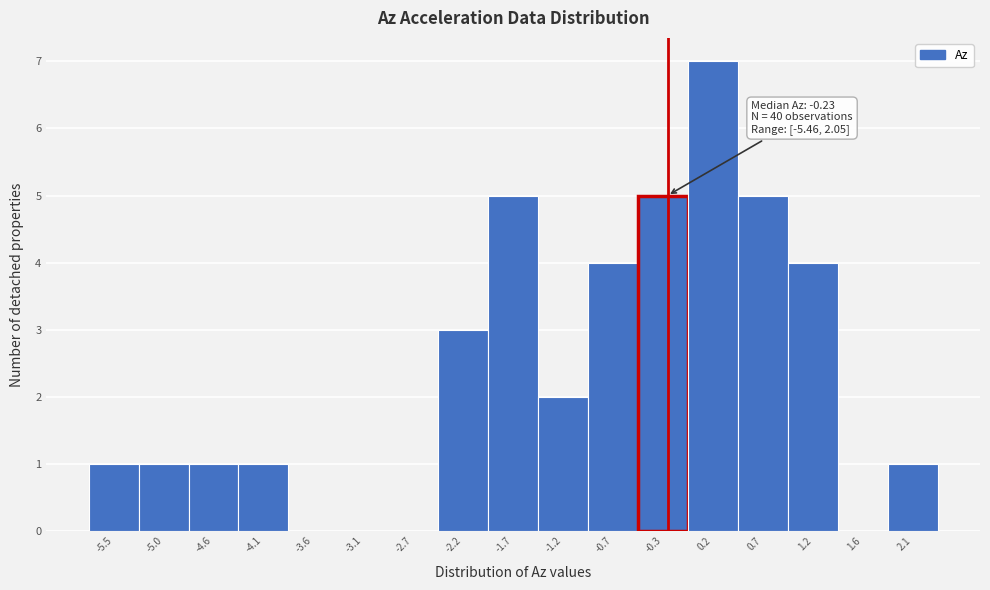

Which range on the x-axis has the tallest bar?

-0.05 to 0.45